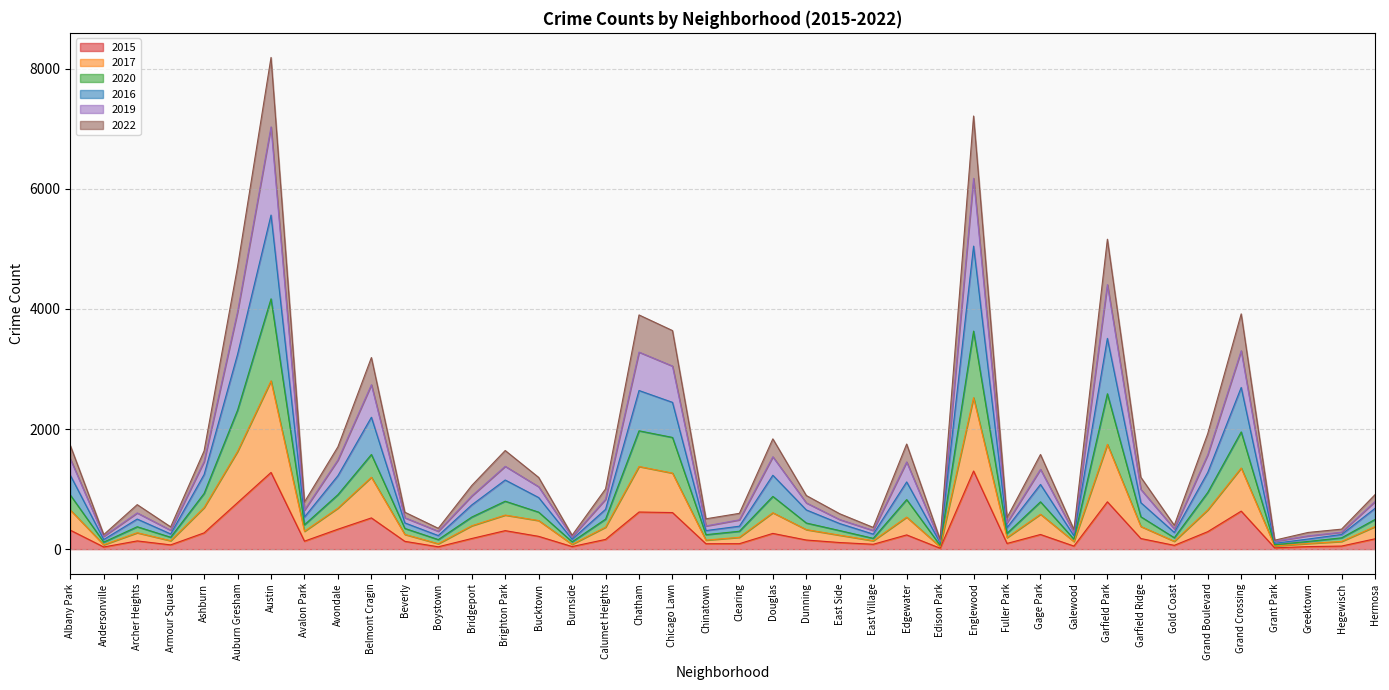

What is the maximum value for 2015?

1301